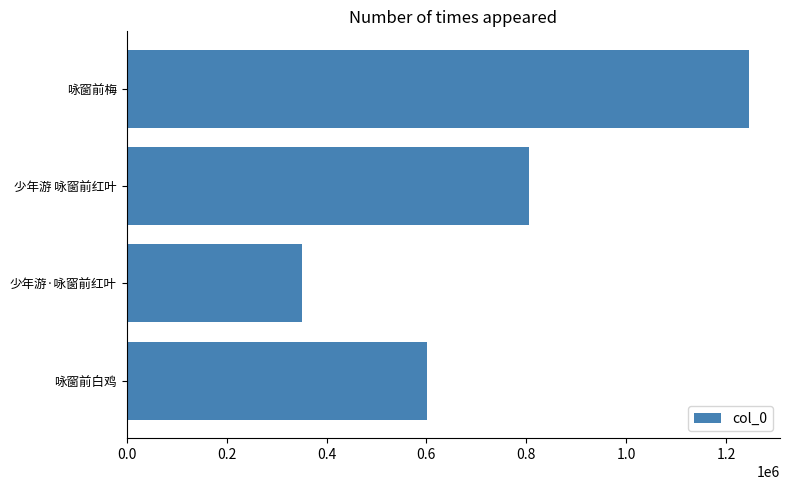

Which label corresponds to the largest value in the chart?

咏窗前梅